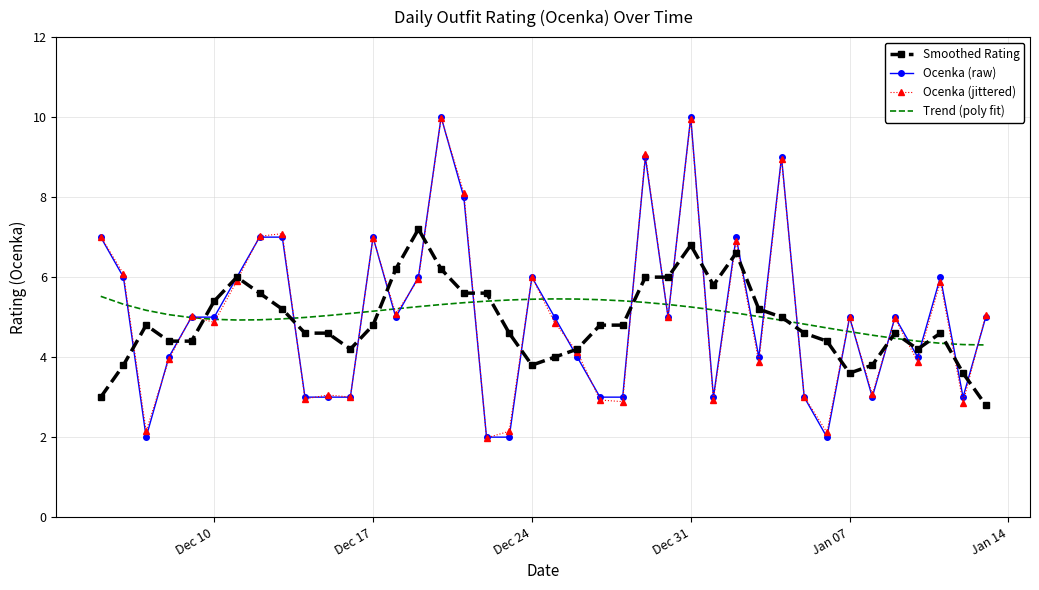

How many lines are shown in the chart?

4